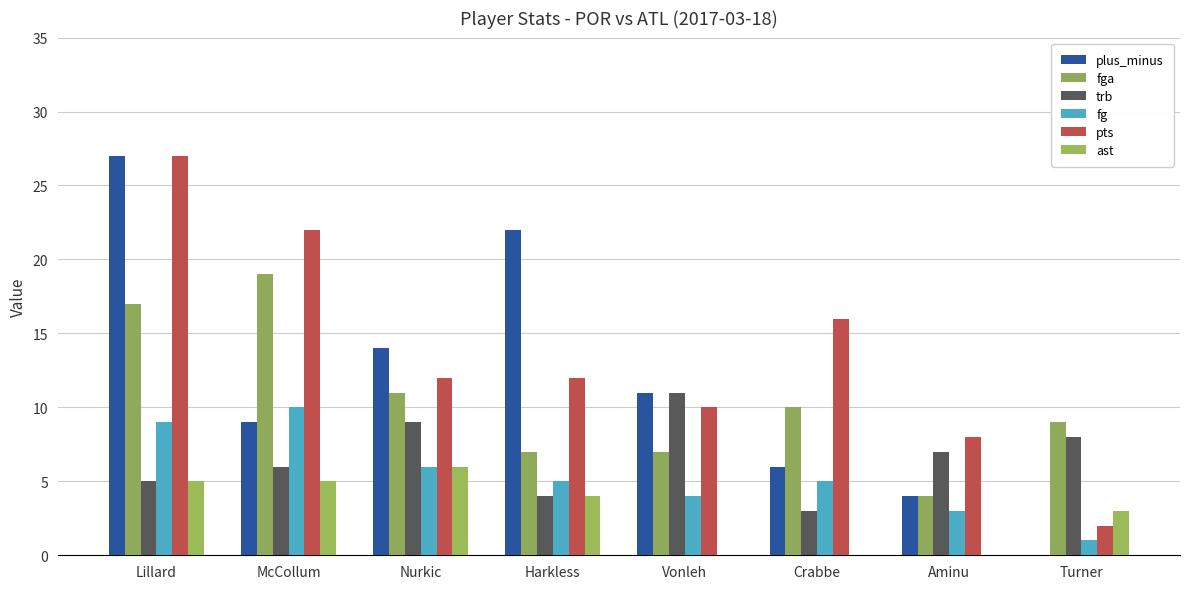

What is the minimum value shown in the chart?

-6